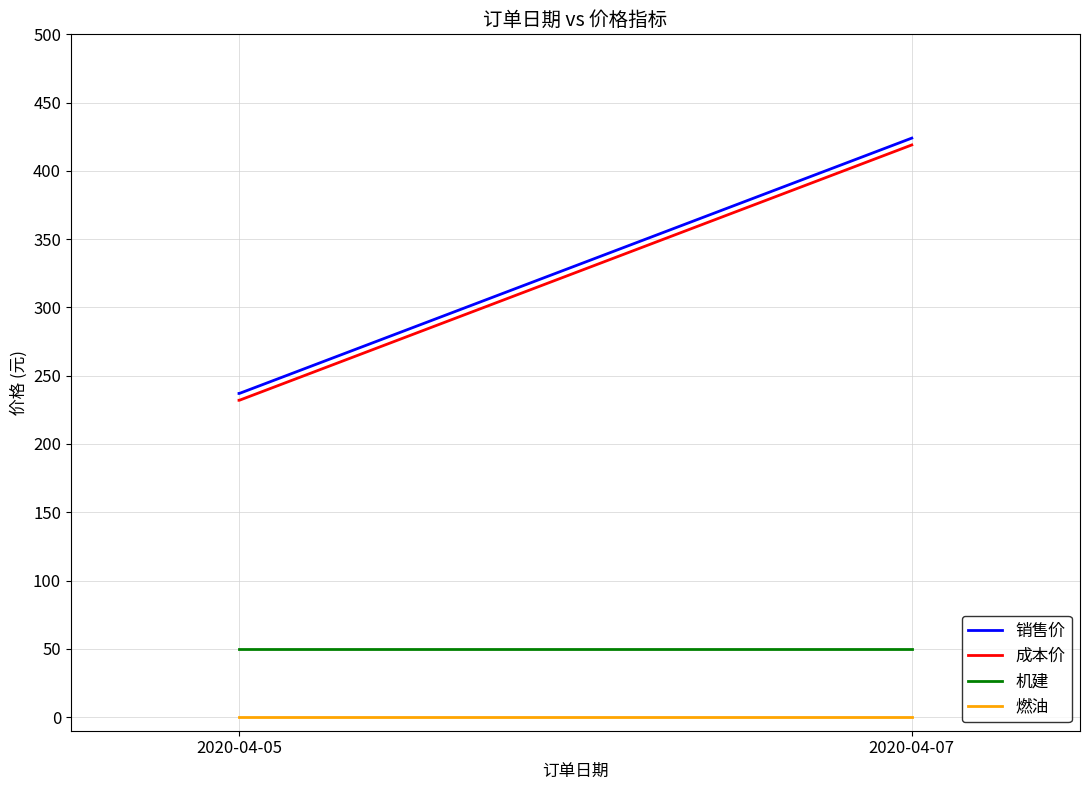

At how many categories does at least one series exceed 372?

1